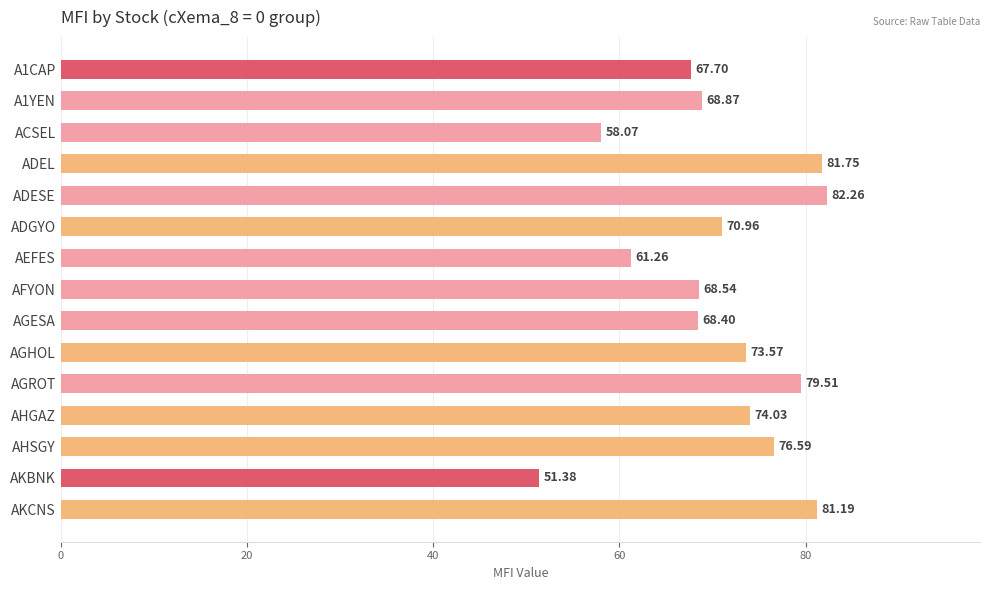

What is the difference between the maximum and minimum values?

30.9